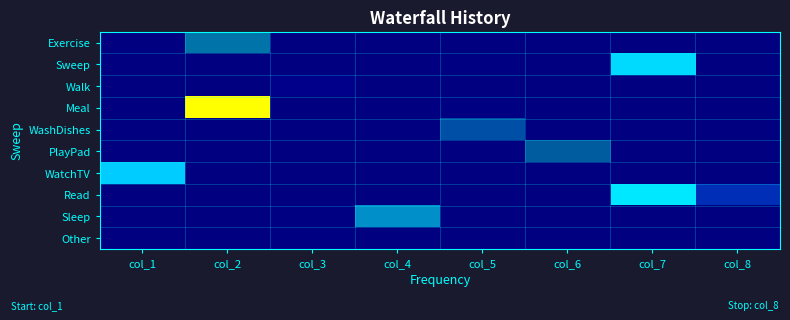

What is the maximum value shown in the chart?

186